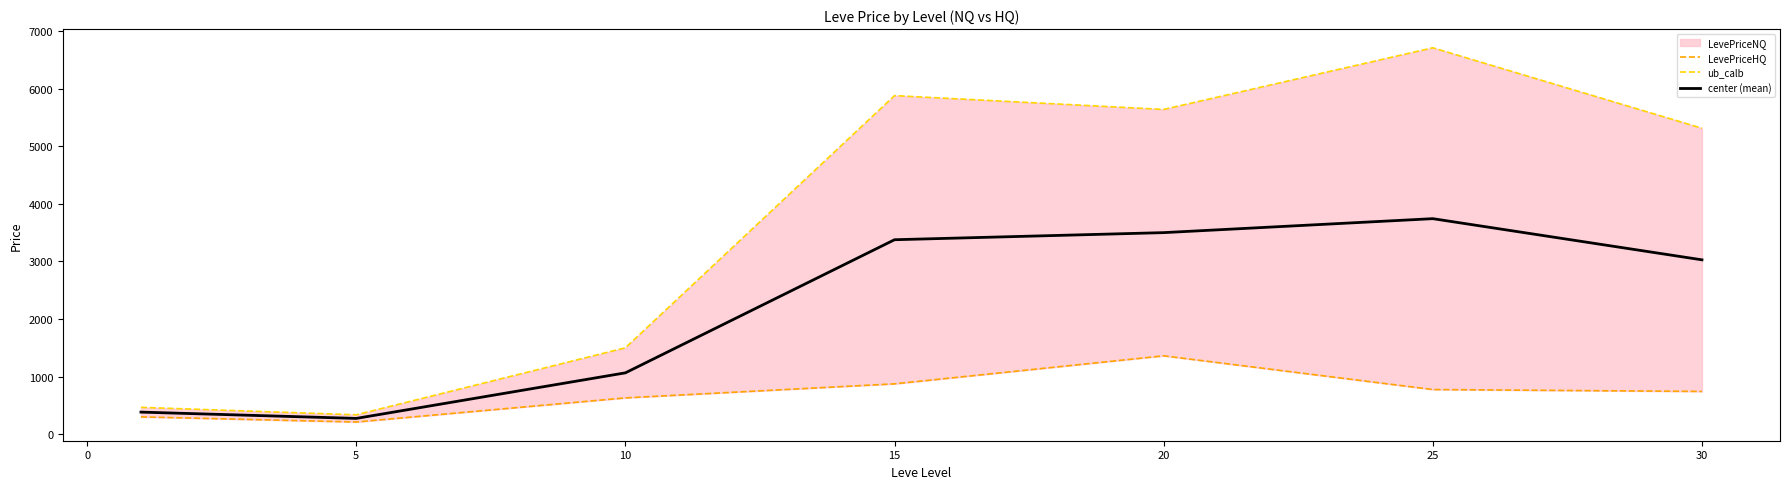

Rank the series by their average value, from lowest to highest.

LevePriceHQ, center (mean), ub_calb